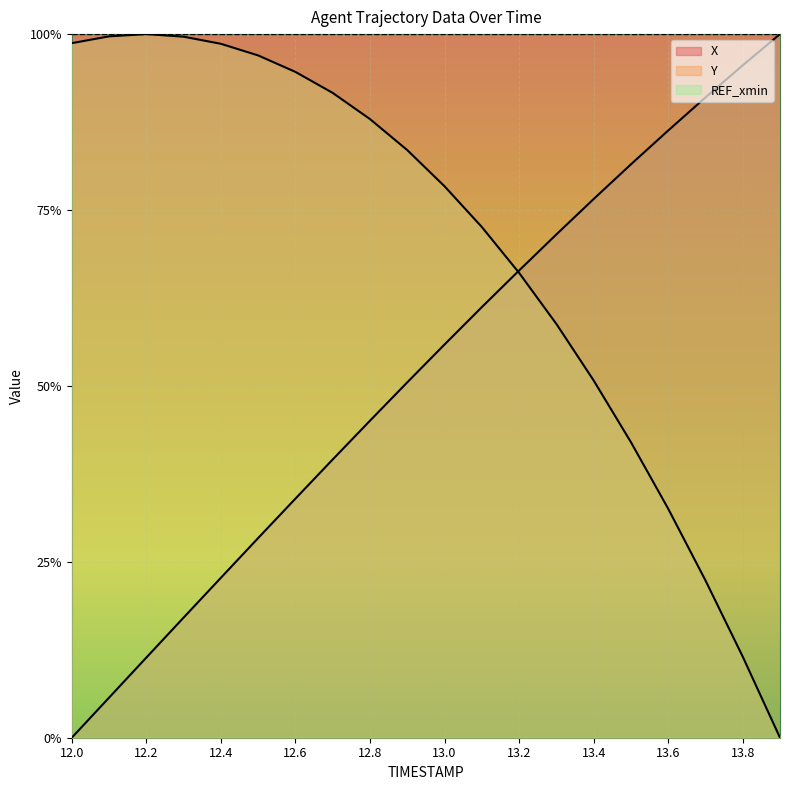

The value of Y at 12.0 is 0.4. True or false?

False